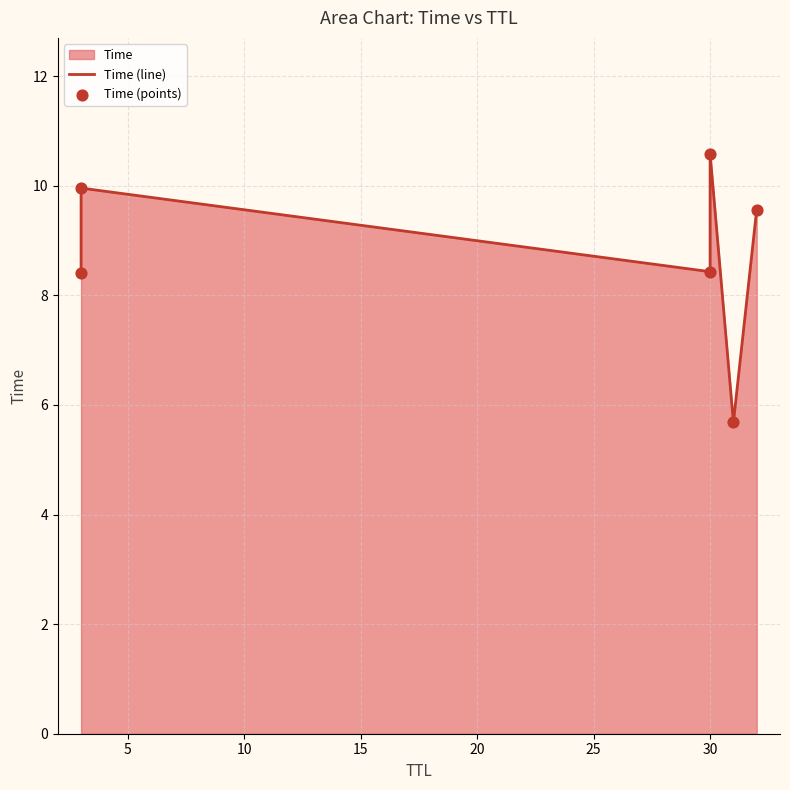

Which series contains the lowest Y value?

Time (line)